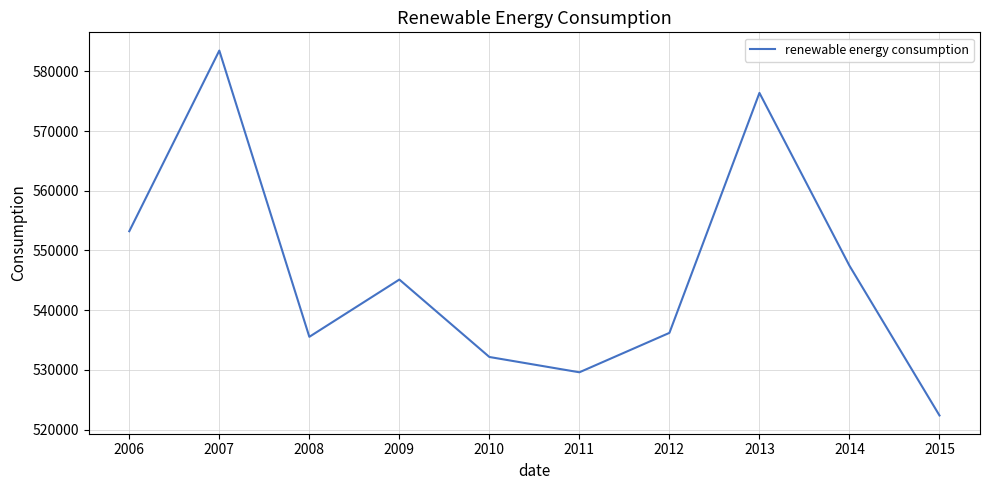

What is the change in value from 2007 to 2013?

-7087.6